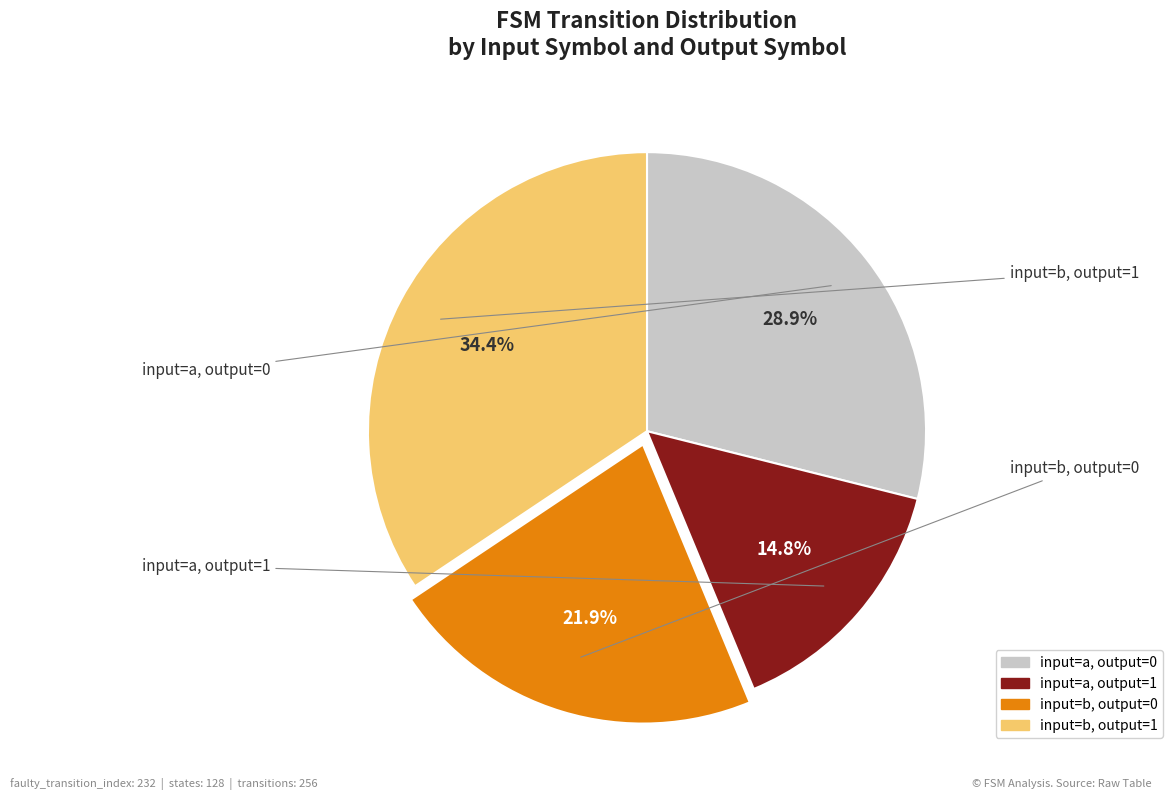

Is there any slice that represents more than half of the pie?

No